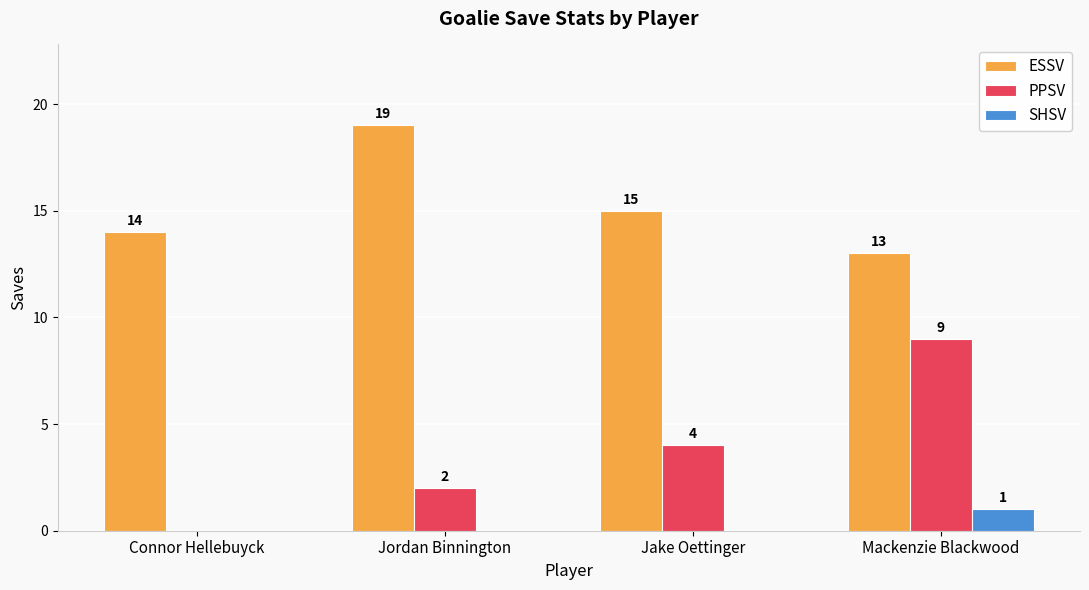

At which label does SHSV reach its peak?

Mackenzie Blackwood